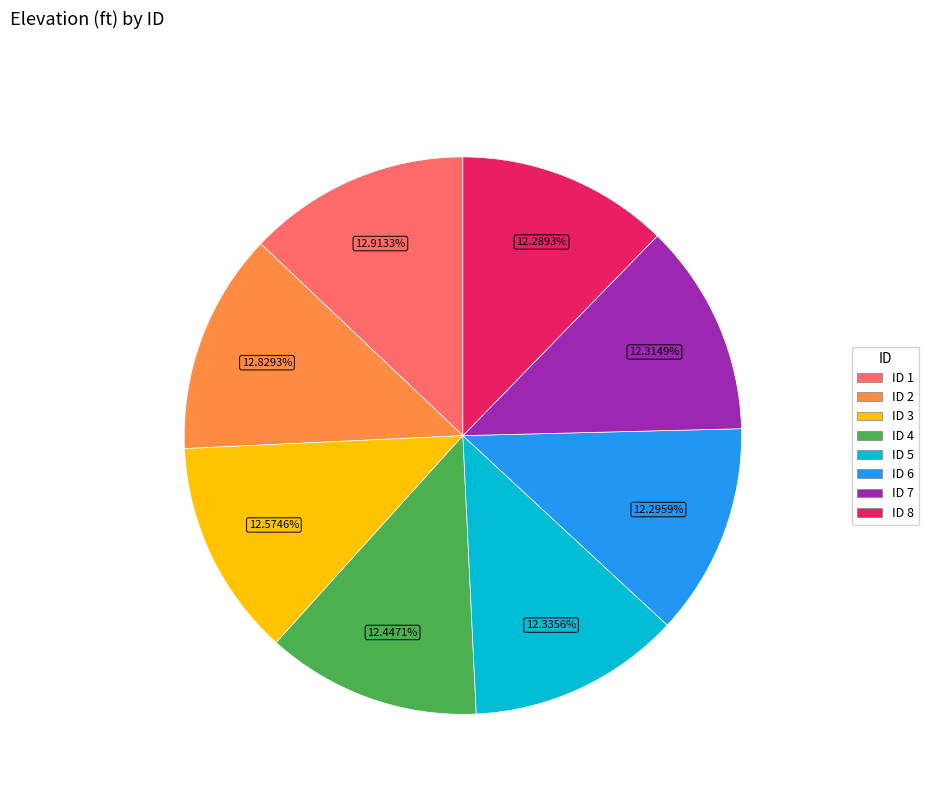

Does any single category account for the majority?

No